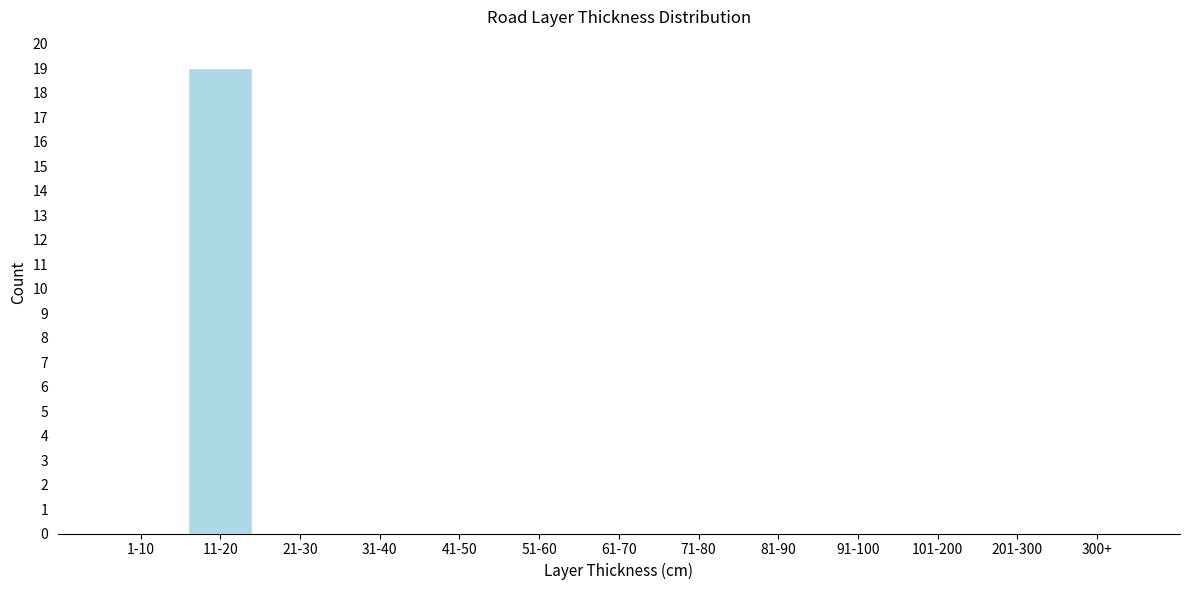

Reading left to right, extract all data points from this chart.

1-10=0	11-20=19	21-30=0	31-40=0	41-50=0	51-60=0	61-70=0	71-80=0	81-90=0	91-100=0	101-200=0	201-300=0	300+=0